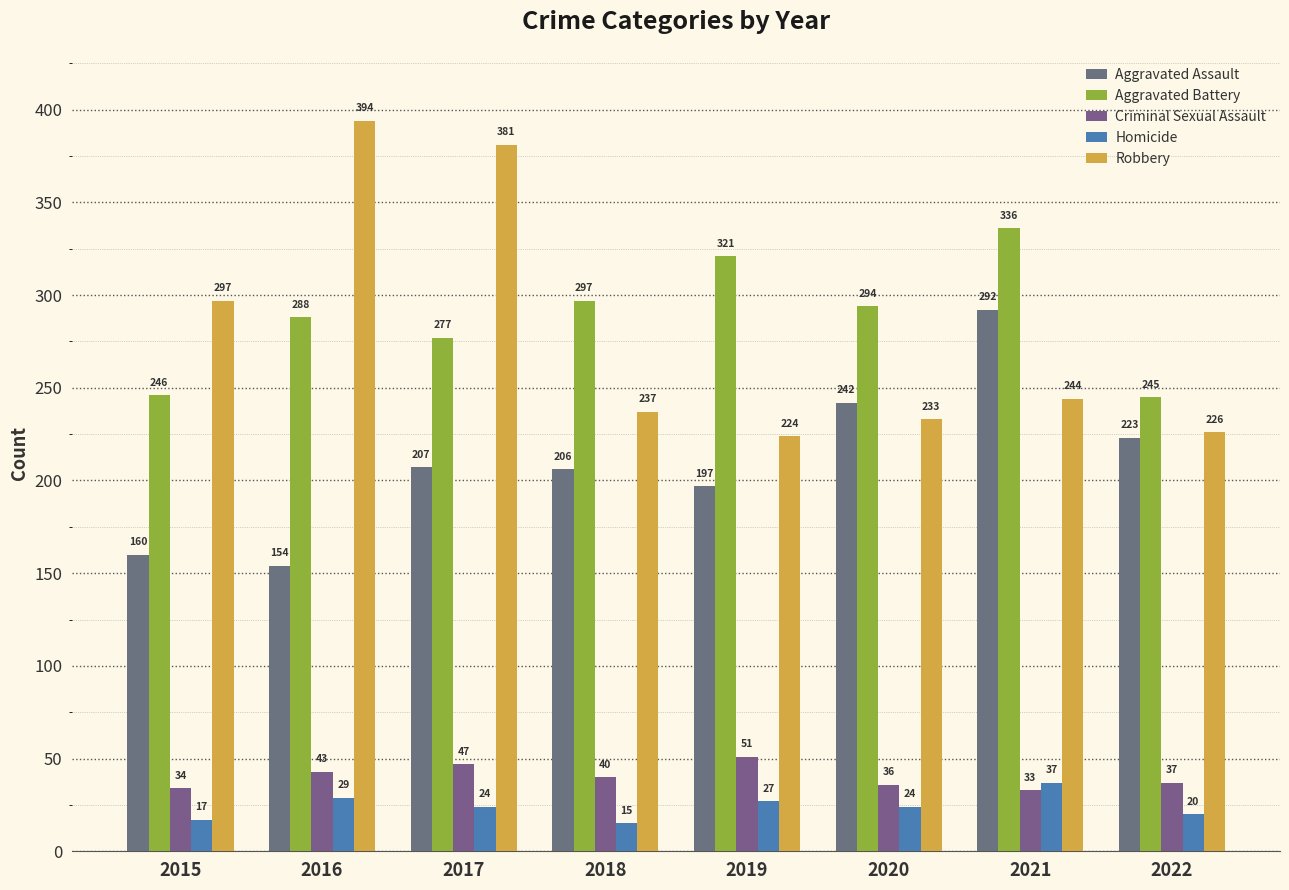

Rank the series by their maximum value, from highest to lowest.

Robbery, Aggravated Battery, Aggravated Assault, Criminal Sexual Assault, Homicide